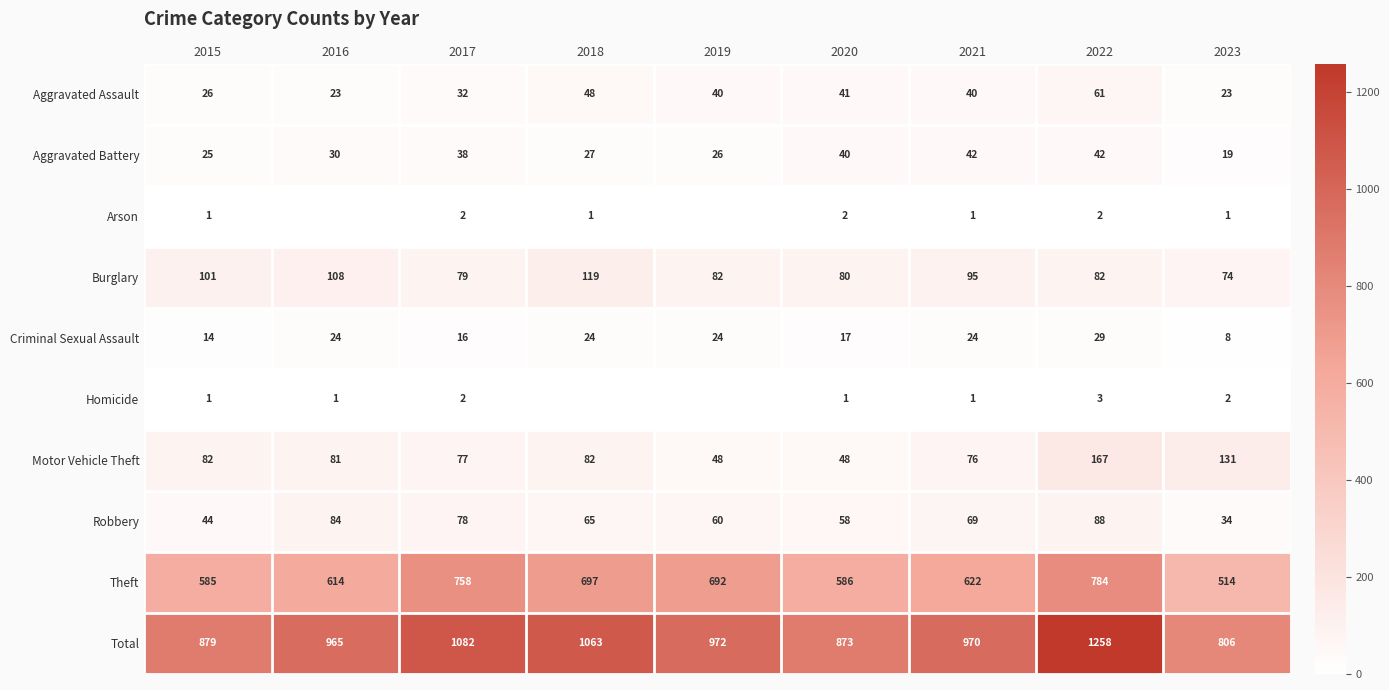

Which category has the lowest value in the Total series?

2023